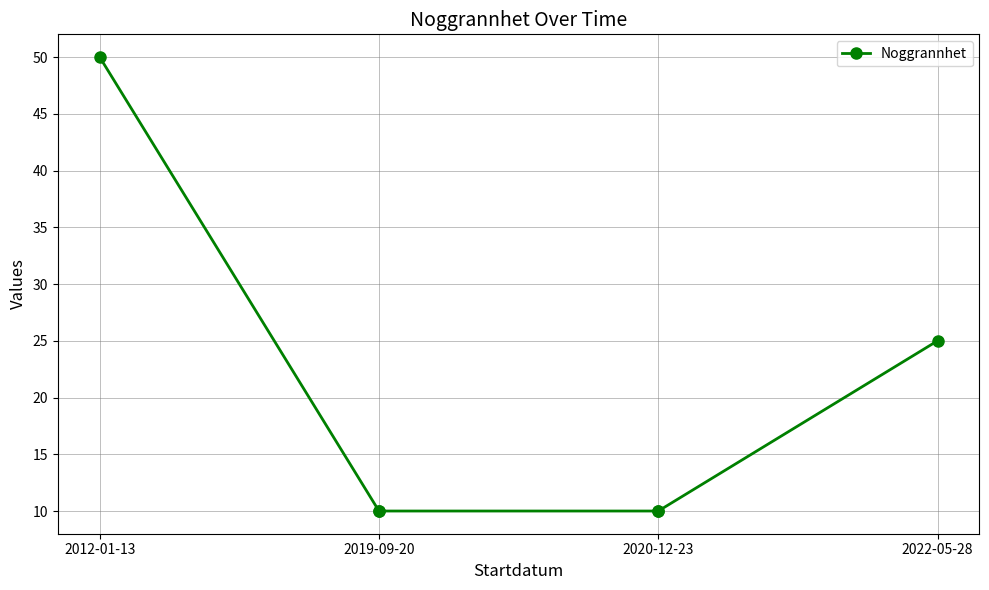

What is the difference between the maximum and minimum values?

40